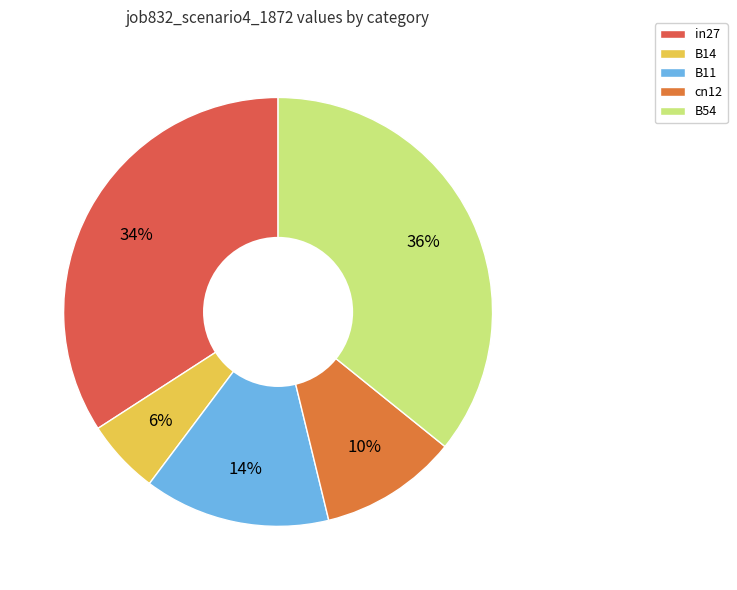

How many slices are in this pie chart?

5